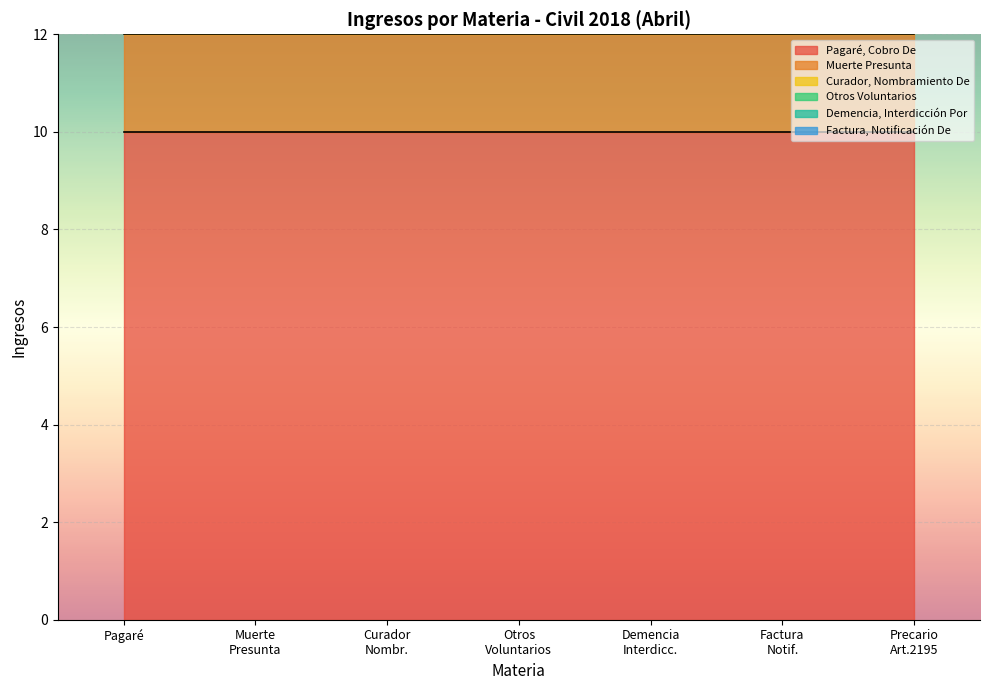

True or false: Pagaré, Cobro De has a value of 16 at Curador, Nombramiento De.

False